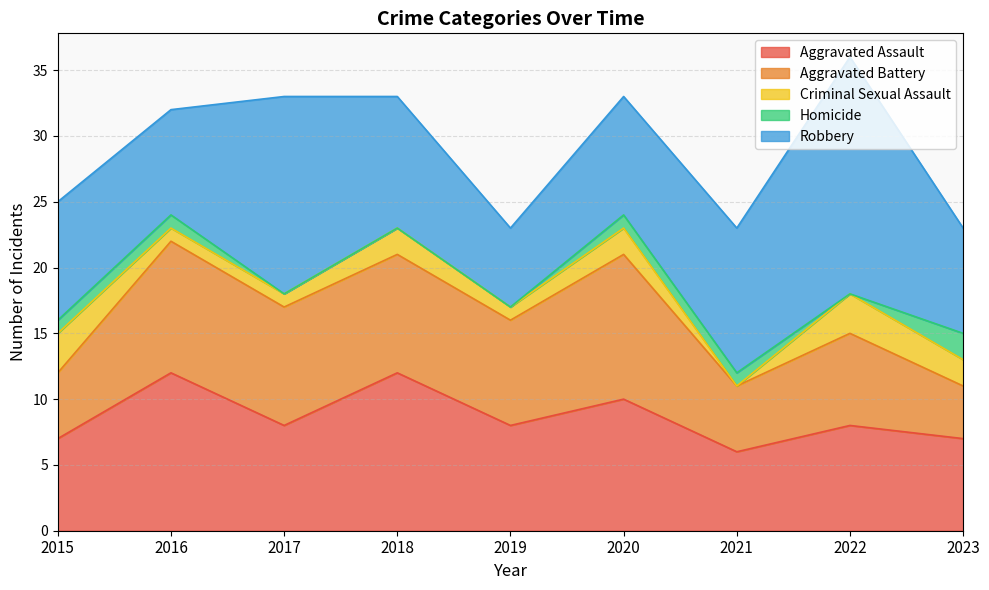

Does the chart display data point markers on the line(s)?

No